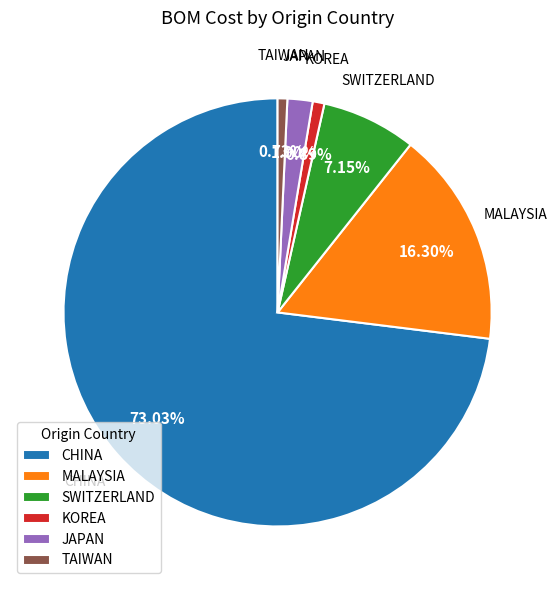

To the nearest percent, what is the difference between the largest and smallest slice percentages?

72%